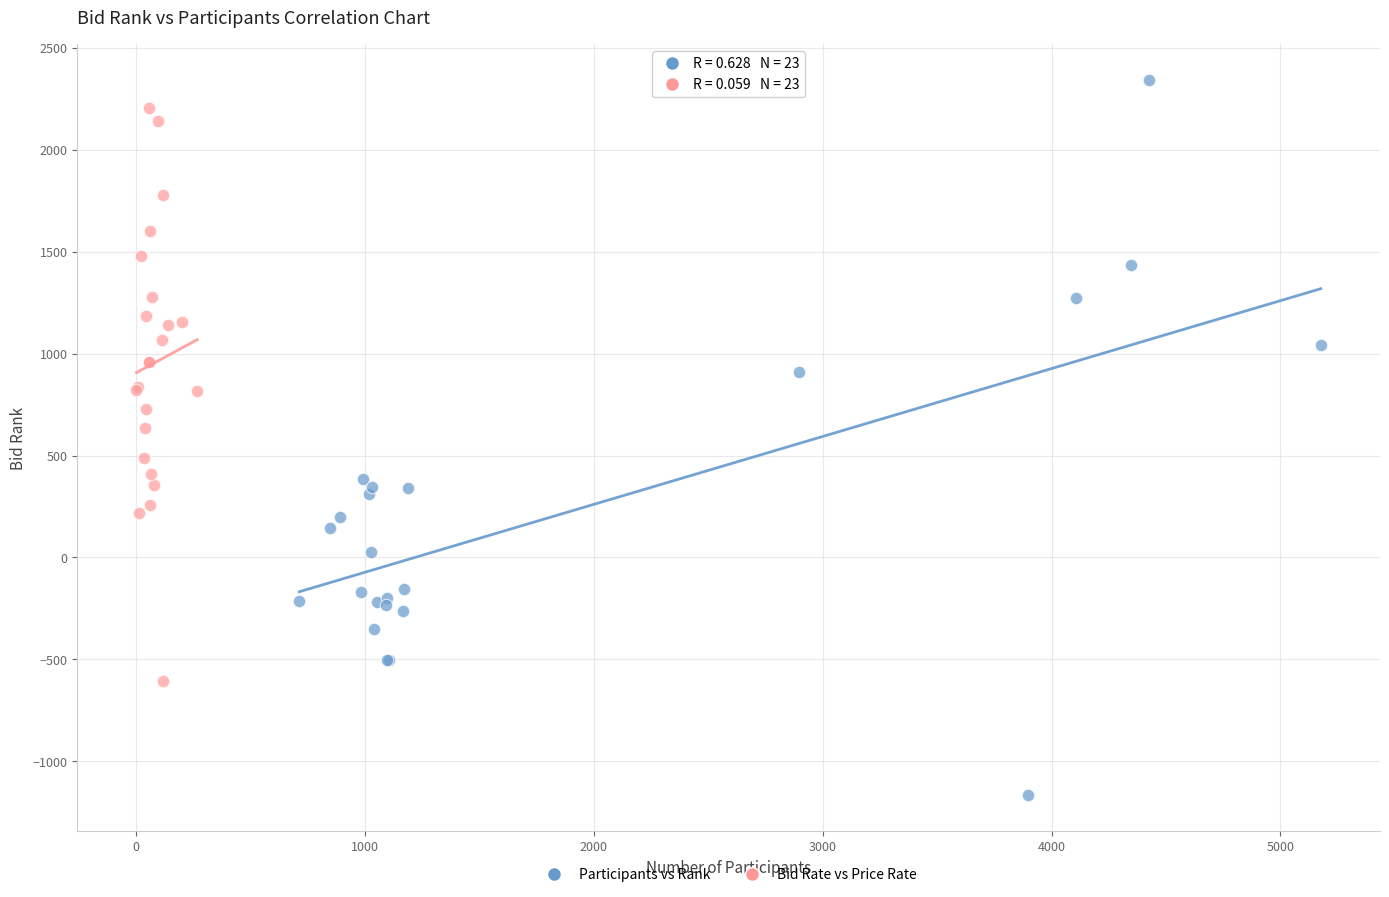

Which series has the widest spread of Y values?

Participants vs Rank